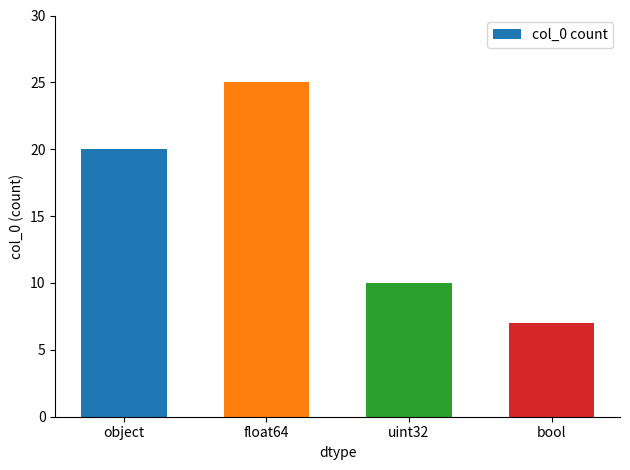

What is the sum of the values at float64 and object?

45